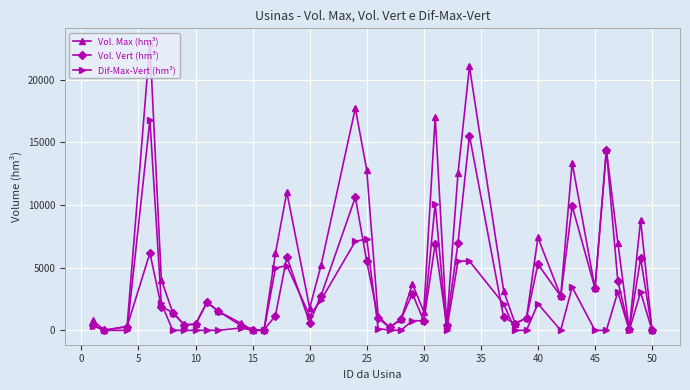

List the series in order of their peak value, highest first.

Vol. Max (hm³), Dif-Max-Vert (hm³), Vol. Vert (hm³)